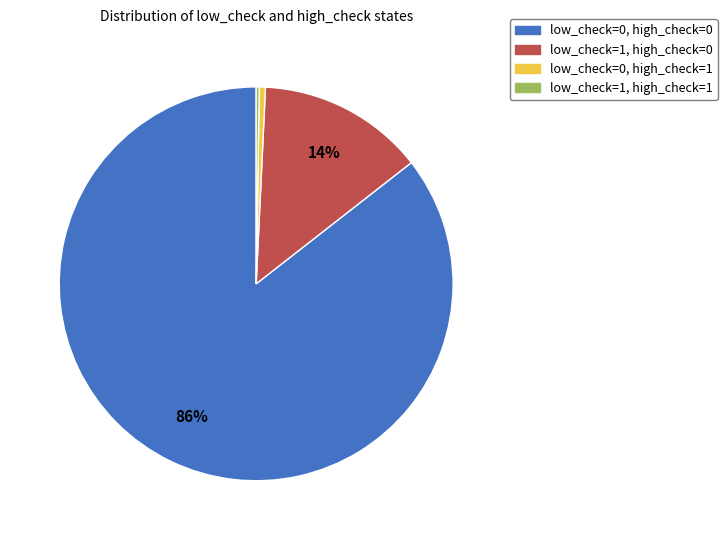

Is it true that low_check=0, high_check=0 is 80% of the pie?

False